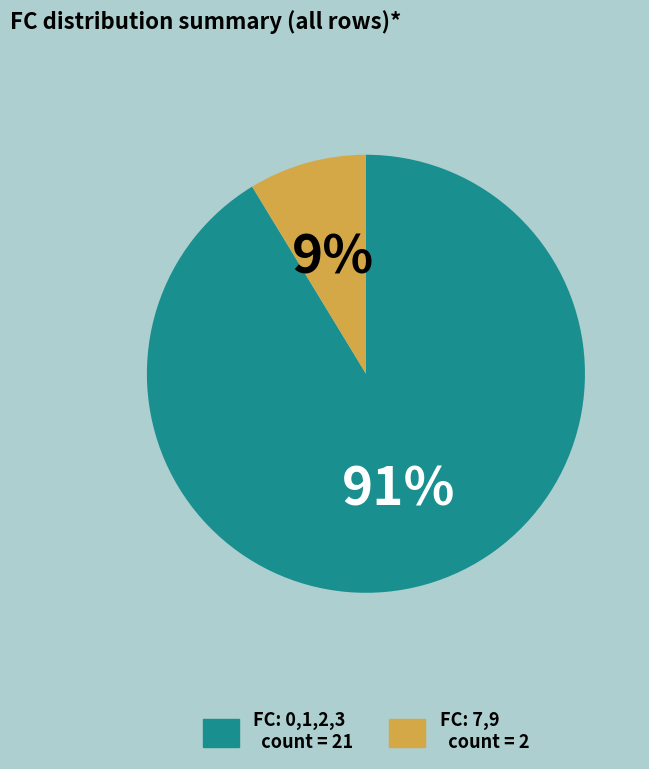

Count the number of slices in the pie.

2